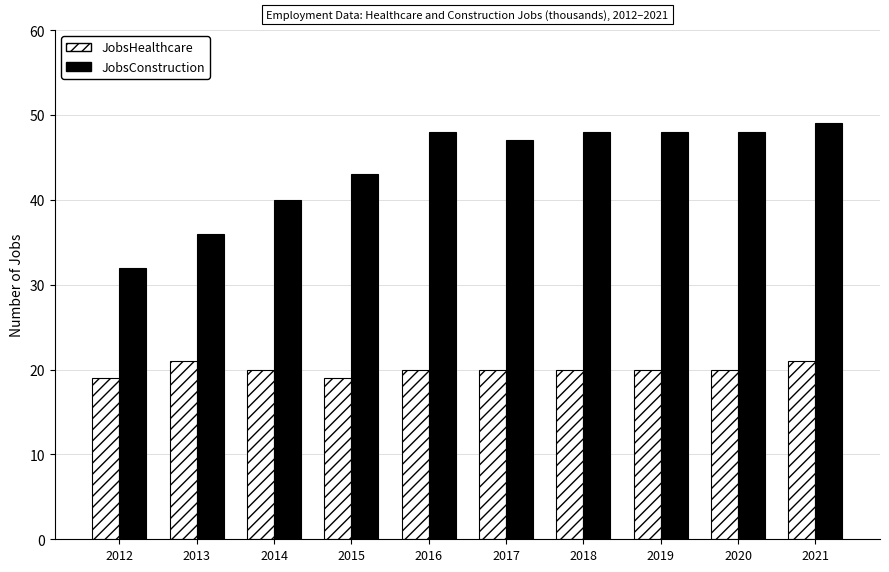

Reading left to right, transcribe all the data shown in this chart.

JobsHealthcare: 2012=19	2013=21	2014=20	2015=19	2016=20	2017=20	2018=20	2019=20	2020=20	2021=21
JobsConstruction: 2012=32	2013=36	2014=40	2015=43	2016=48	2017=47	2018=48	2019=48	2020=48	2021=49